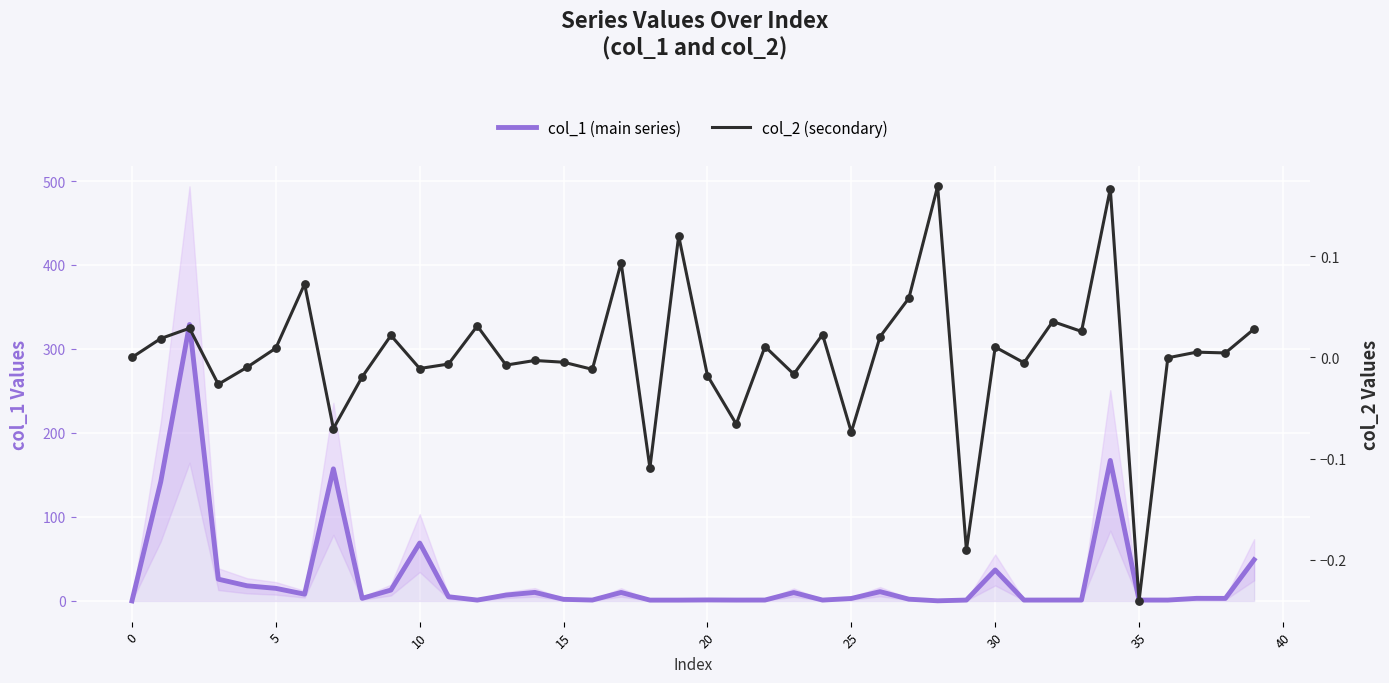

Is the value of col_1 (main series) at 39 greater than the value of col_2 (secondary) at 11?

Yes